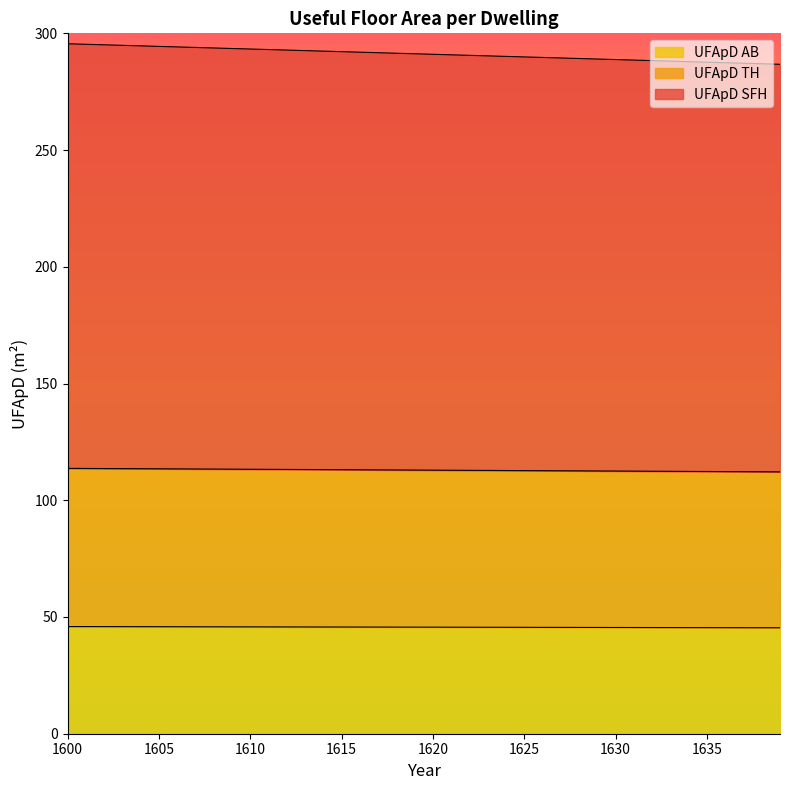

True or false: UFApD SFH and UFApD AB cross at least once.

False